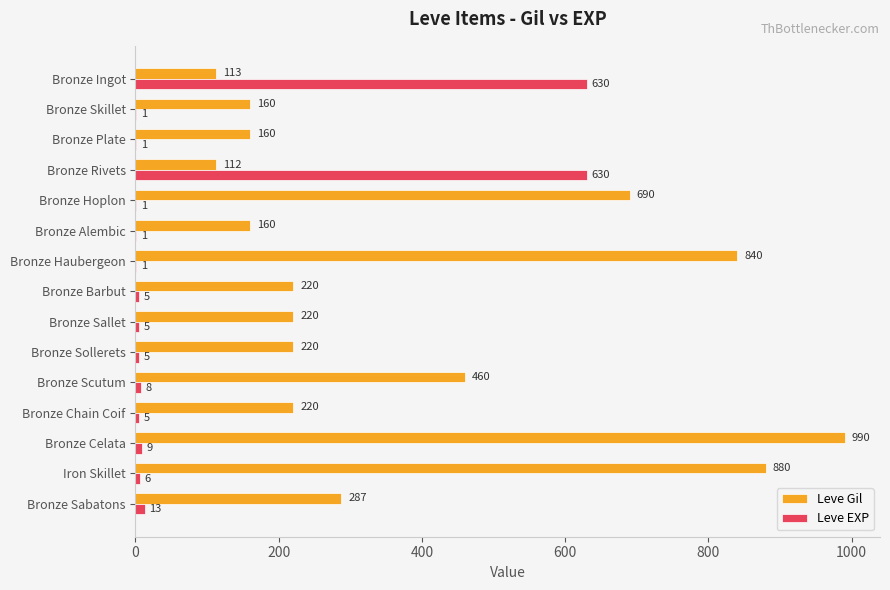

What are all the series names shown in the legend?

Leve Gil, Leve EXP